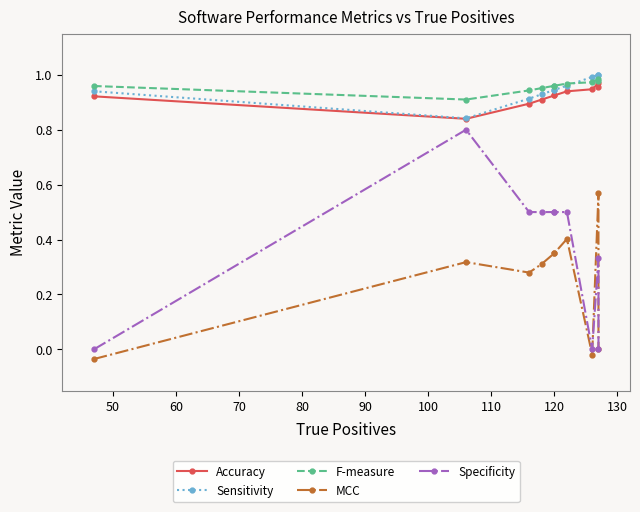

What is the average value of the Sensitivity series?

0.9